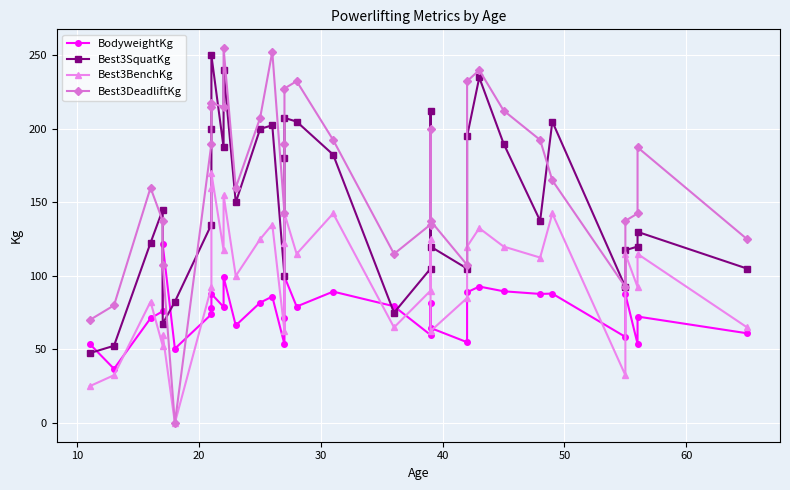

List the series in order of their overall mean, highest first.

Best3DeadliftKg, Best3SquatKg, Best3BenchKg, BodyweightKg